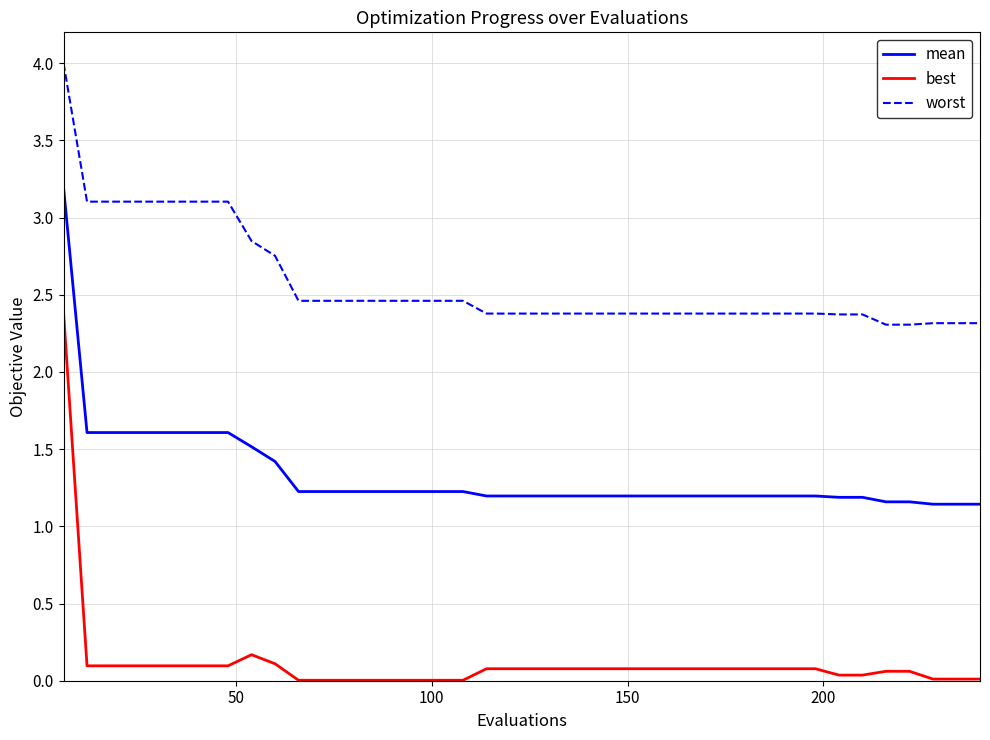

What is the difference between the maximum and minimum values in the best series?

2.4